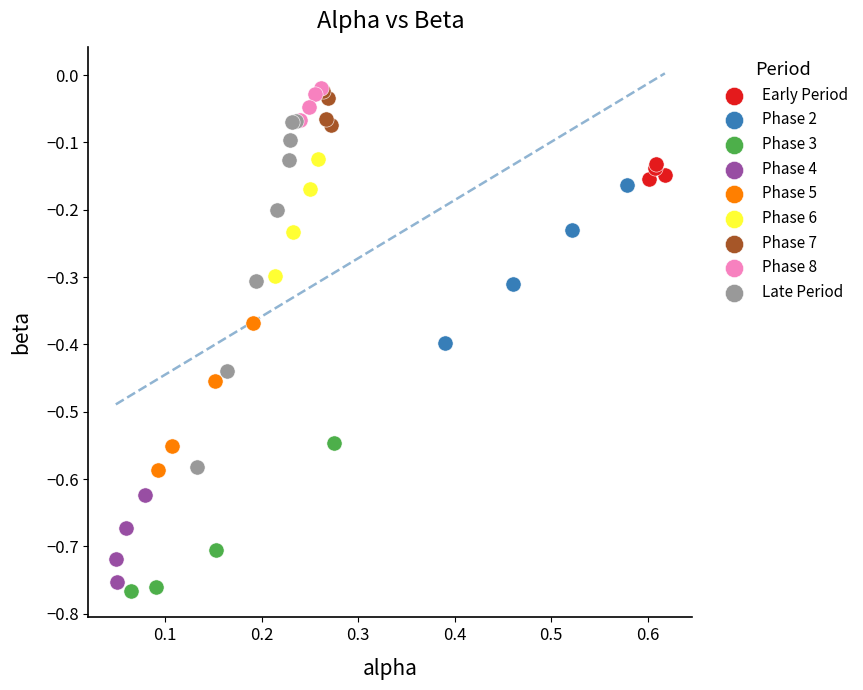

Which series has the widest spread of Y values?

Late Period